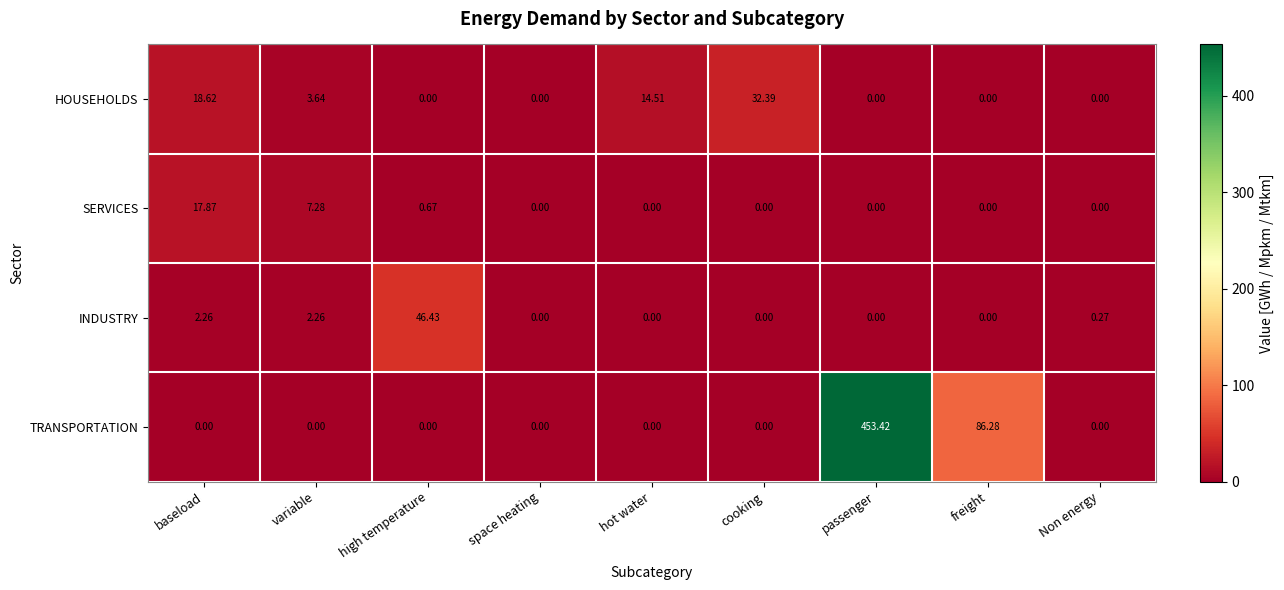

Which category has the highest value across all series?

passenger